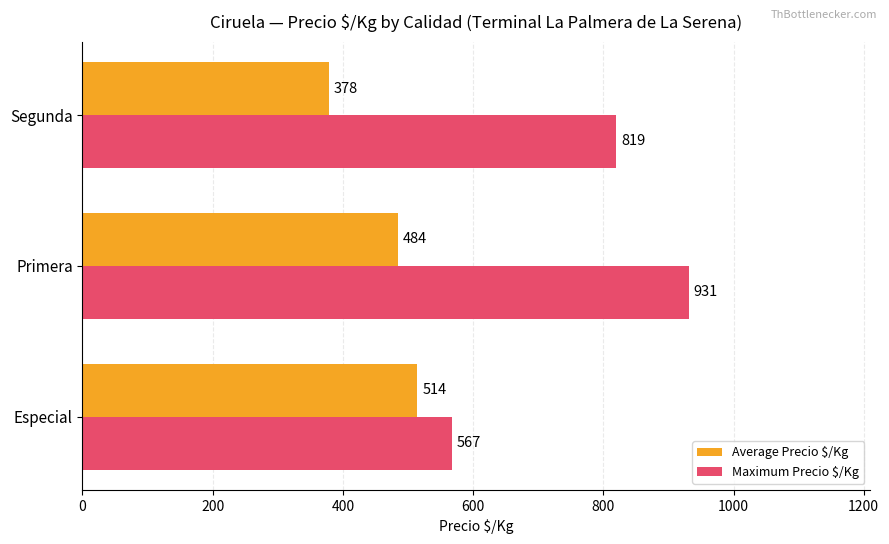

What is the difference between the highest and lowest values at Primera?

447